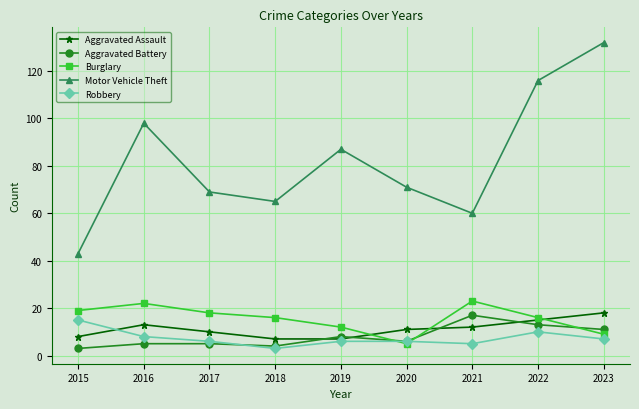

Does the chart have visible grid lines?

Yes